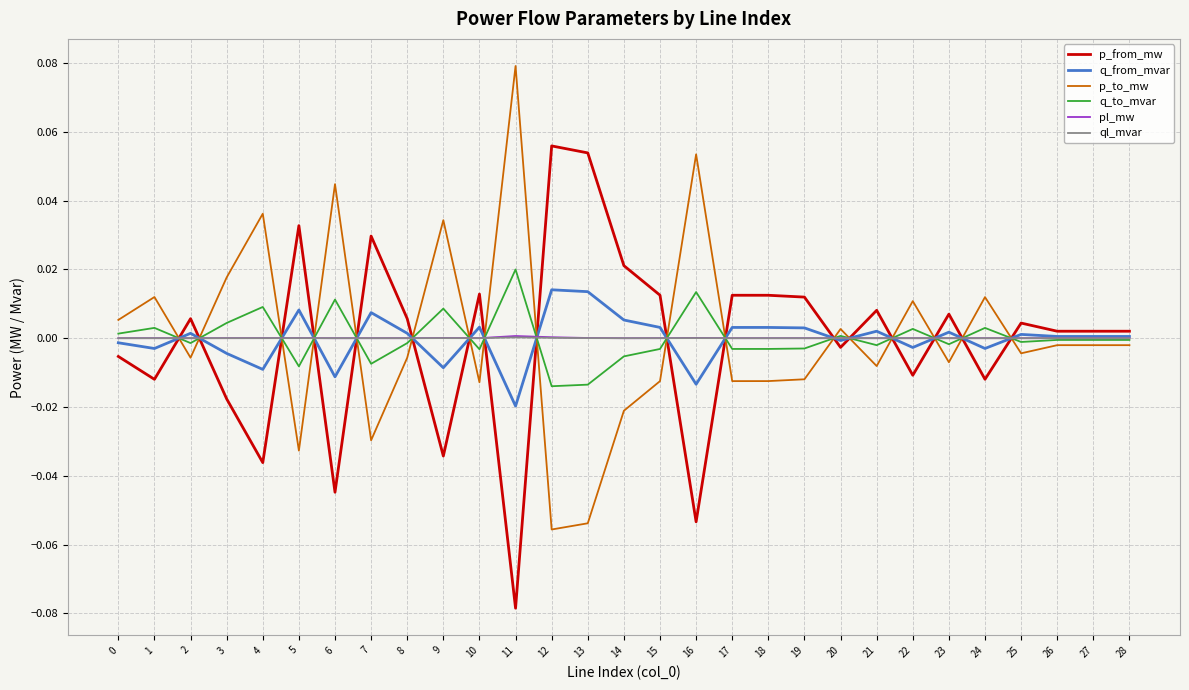

At which category does p_to_mw reach its first local valley?

2